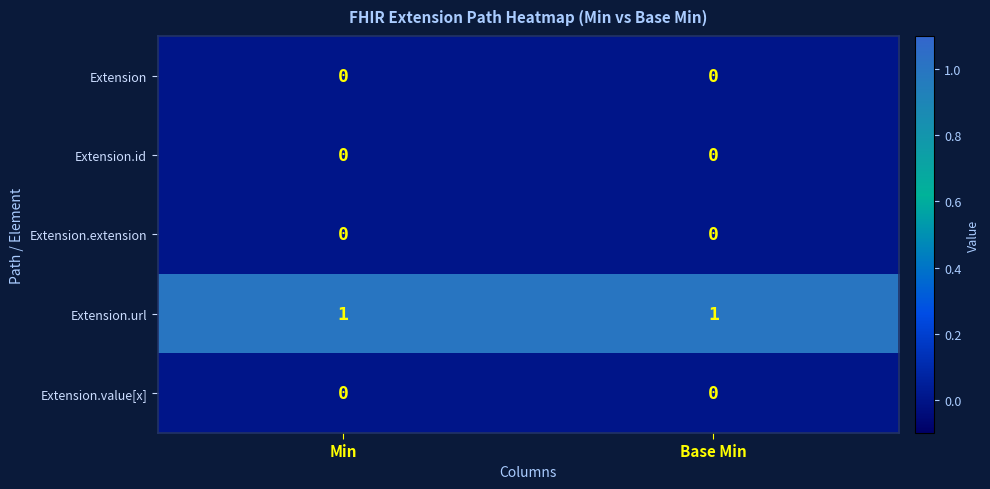

What is the total value across all series at Min?

1